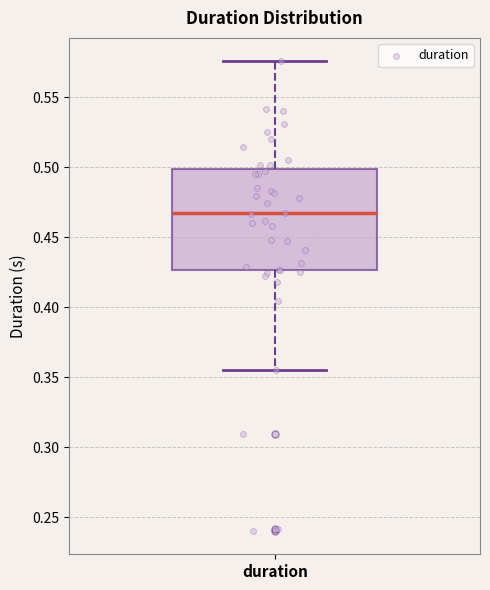

Read this box plot against the y-axis: the position of the median line, the range covered by the box, and the ends of both whiskers. The values are not printed on the chart, so give them approximately, as read against the axis.

median 0.465, box 0.425 to 0.500, whiskers 0.355 to 0.575